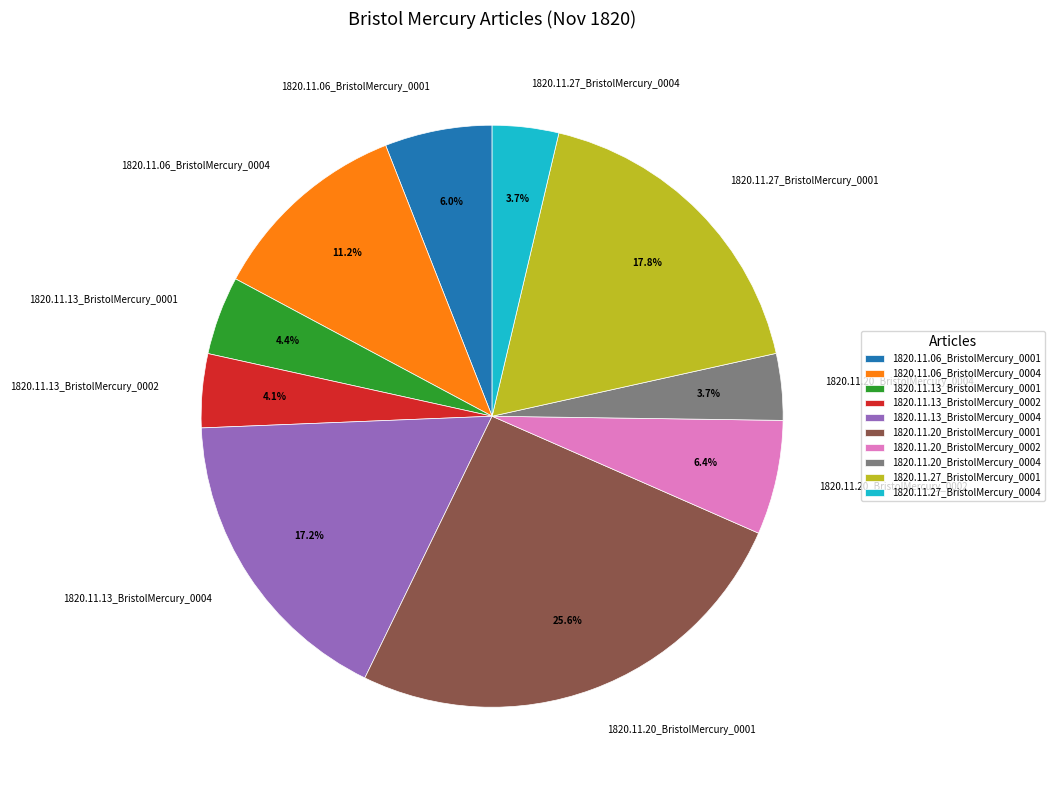

To the nearest percent, what is the average slice percentage?

10%